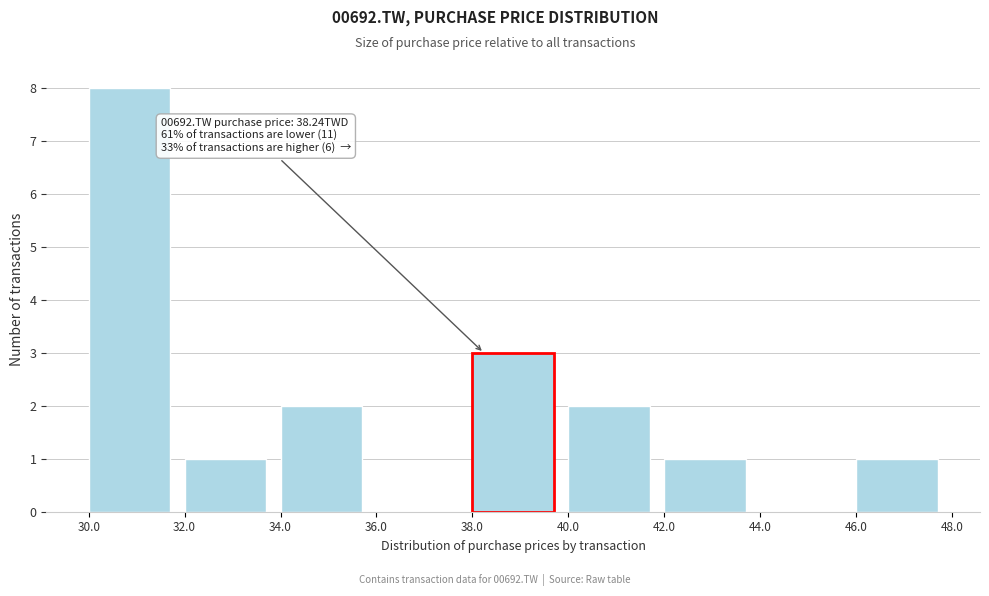

Which range on the x-axis has the tallest bar?

30.0 to 32.0